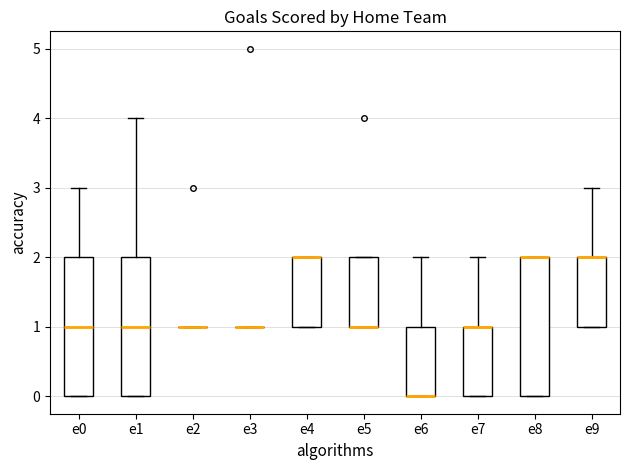

Where does the upper whisker of the box for e9 end on the y-axis? The values are not printed on the chart, so give them approximately, as read against the axis.

3